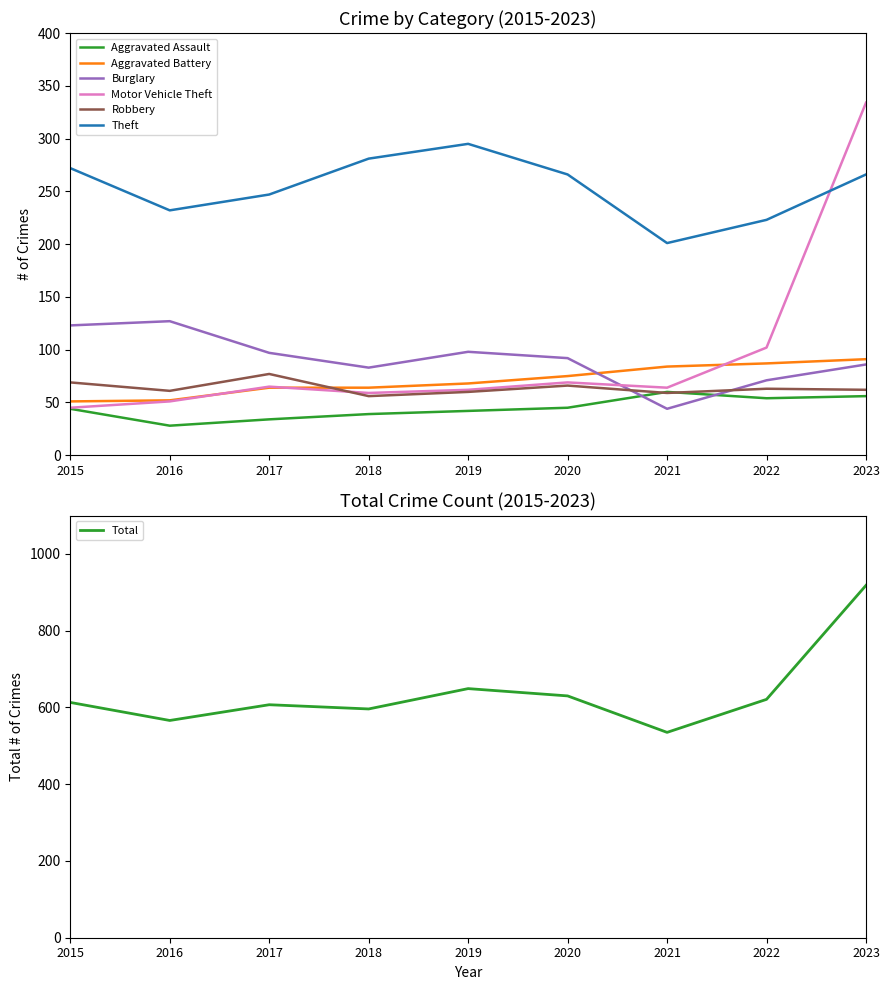

How many times do Aggravated Assault and Robbery cross each other?

2